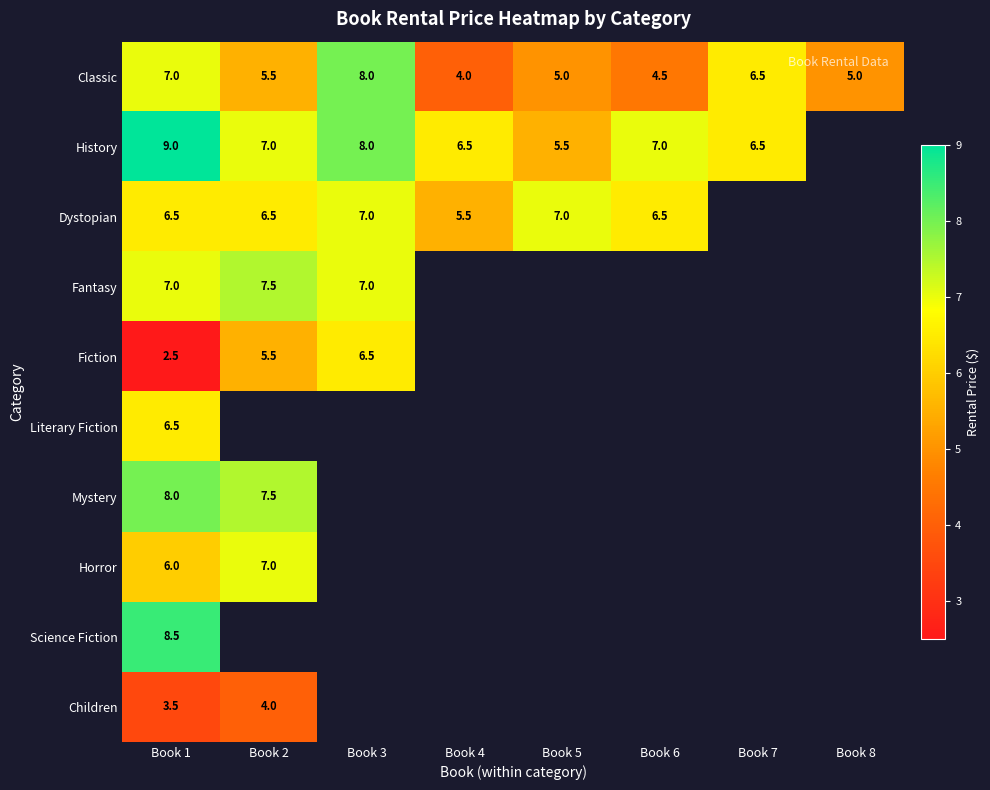

At which label does Classic first exceed 5?

Book 1